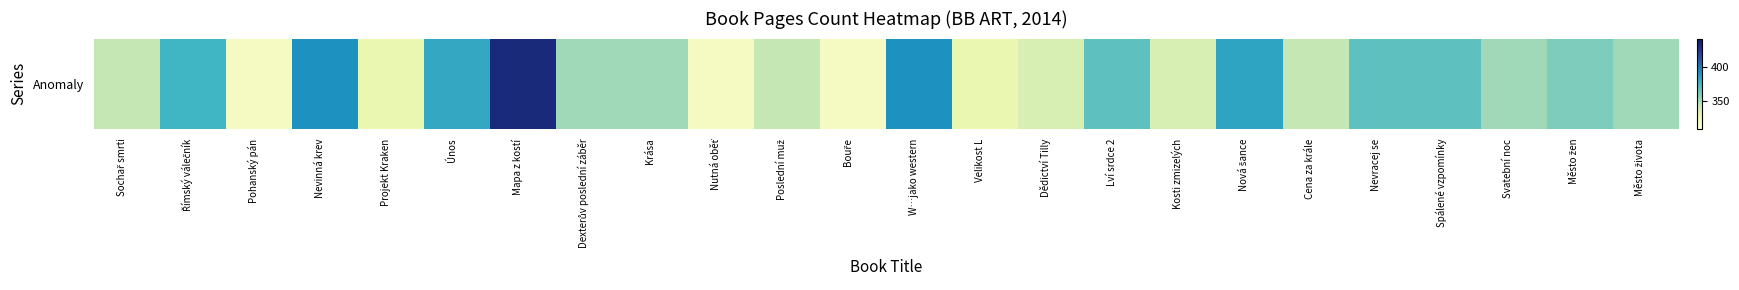

The value at Římský válečník is 548. True or false?

False